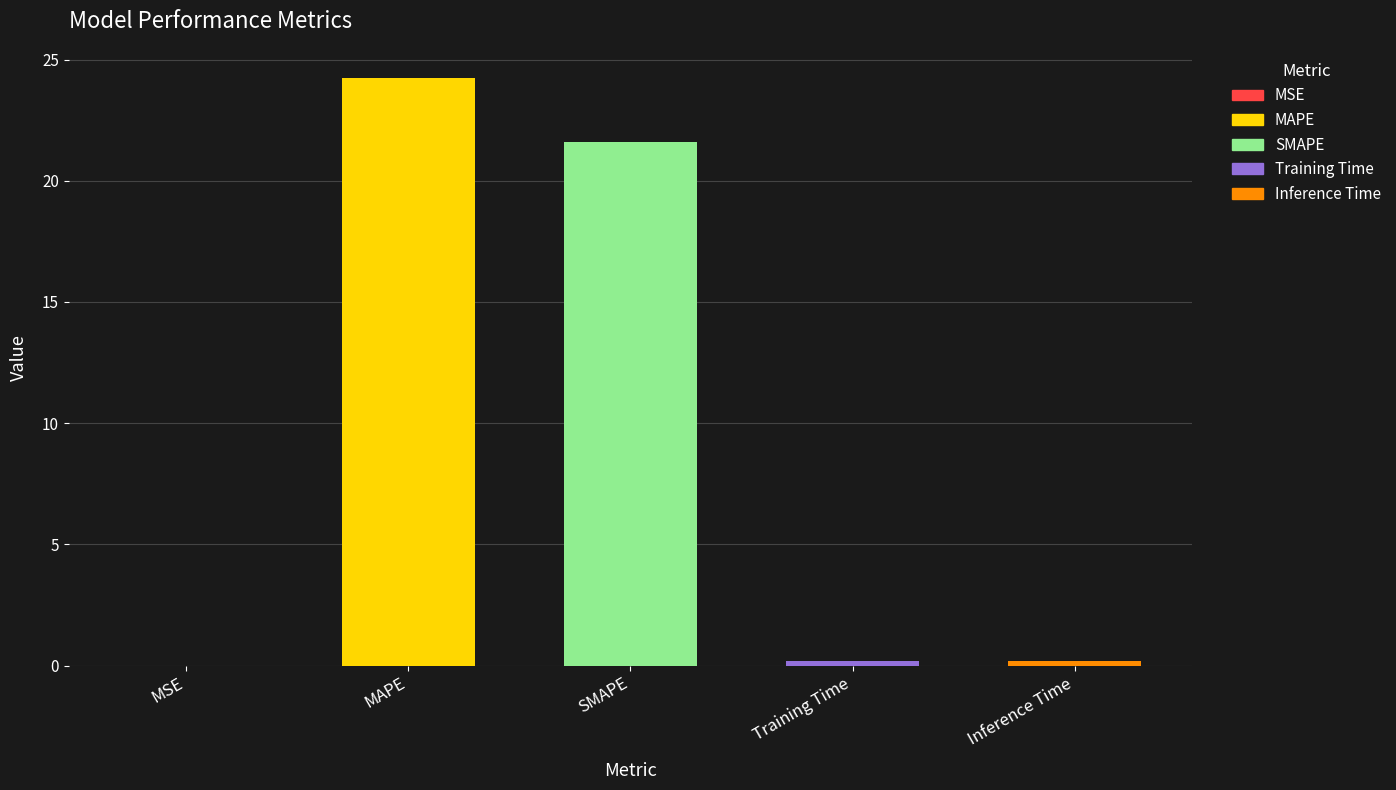

Is it true that the value at Inference Time is 0.3?

False